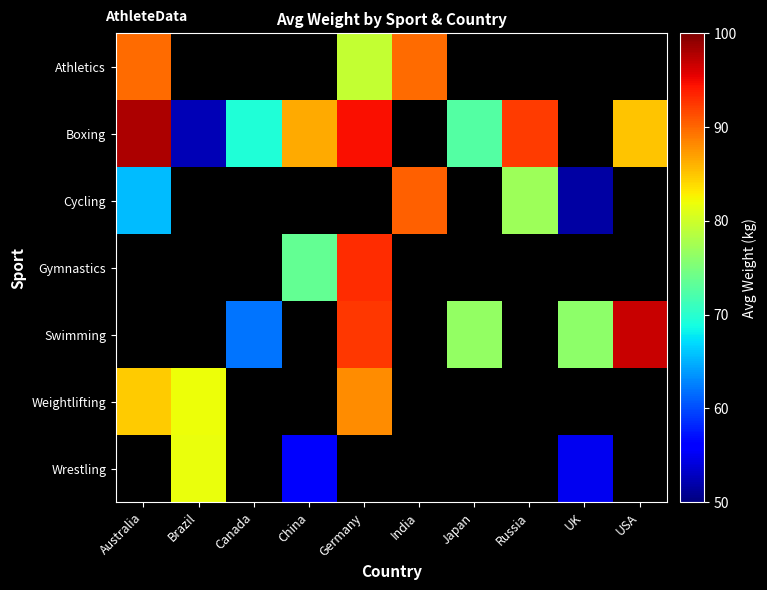

How many positive values does the Swimming series have?

5